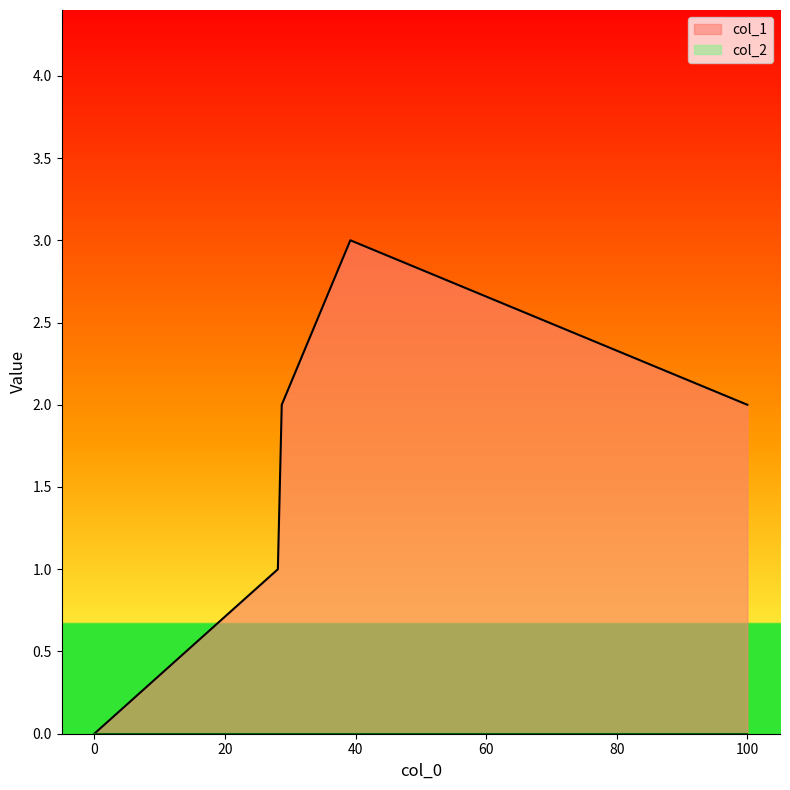

The col_1 series shows 2 at 100. True or false?

True